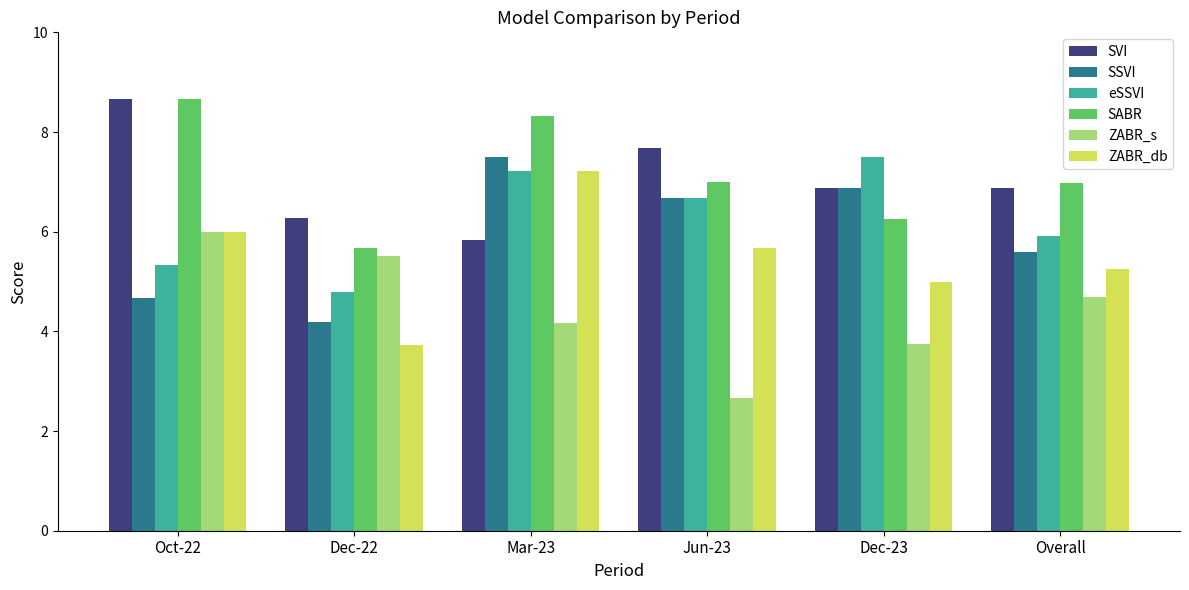

How many data points in SVI are above 6?

5